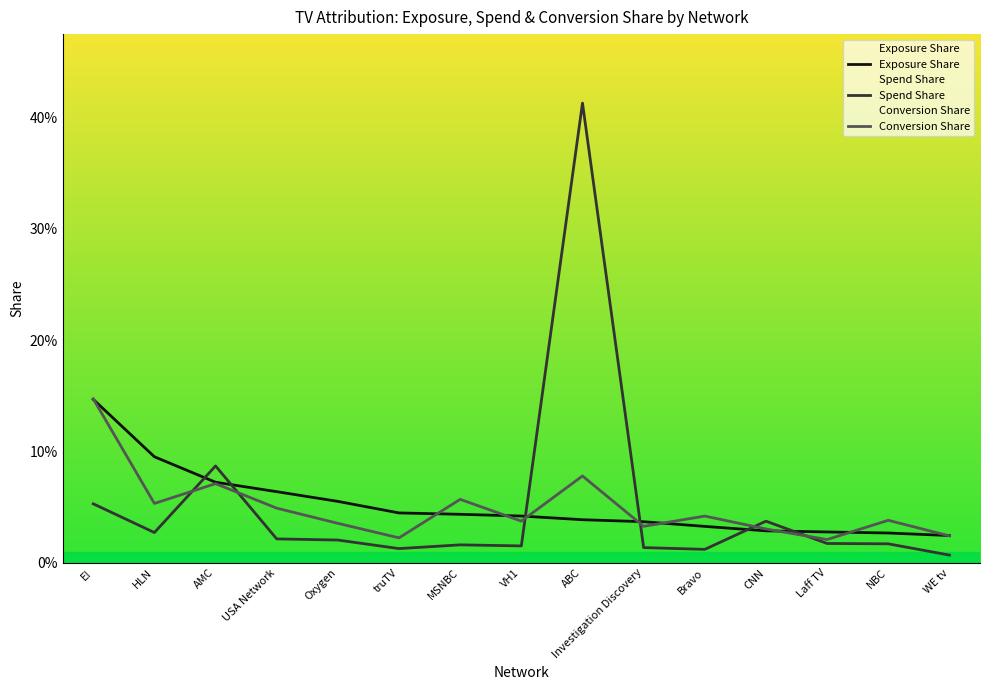

At which label does Exposure Share reach its minimum?

WE tv